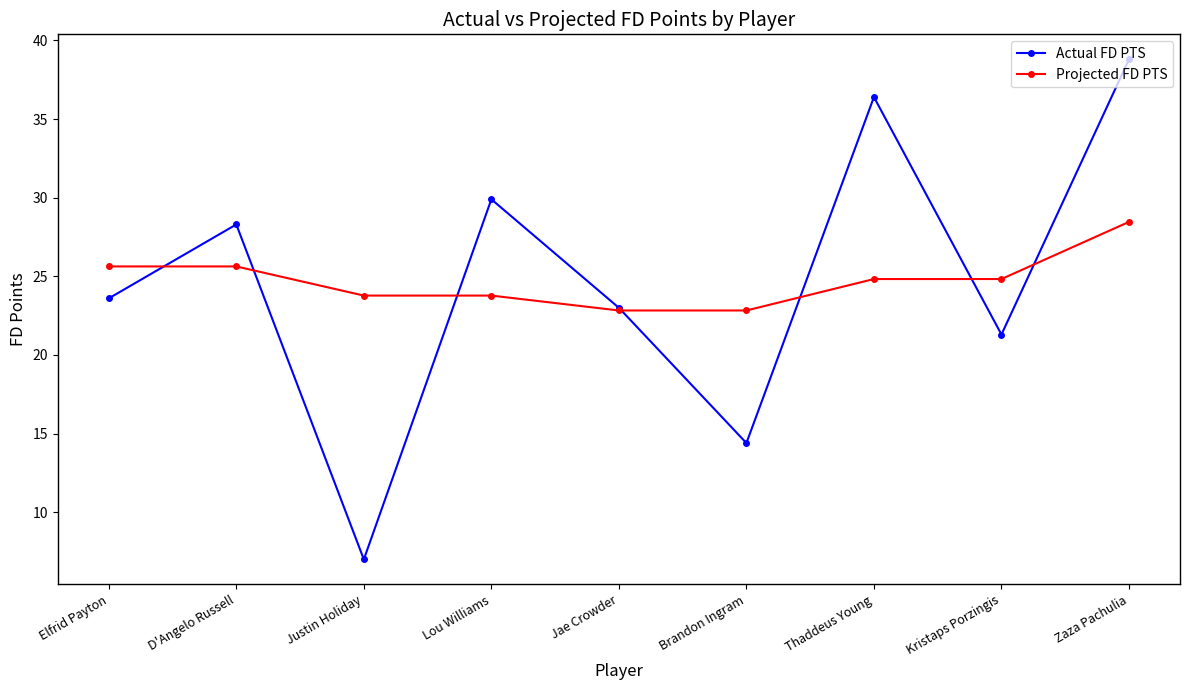

What is the total value across all series at Elfrid Payton?

49.2